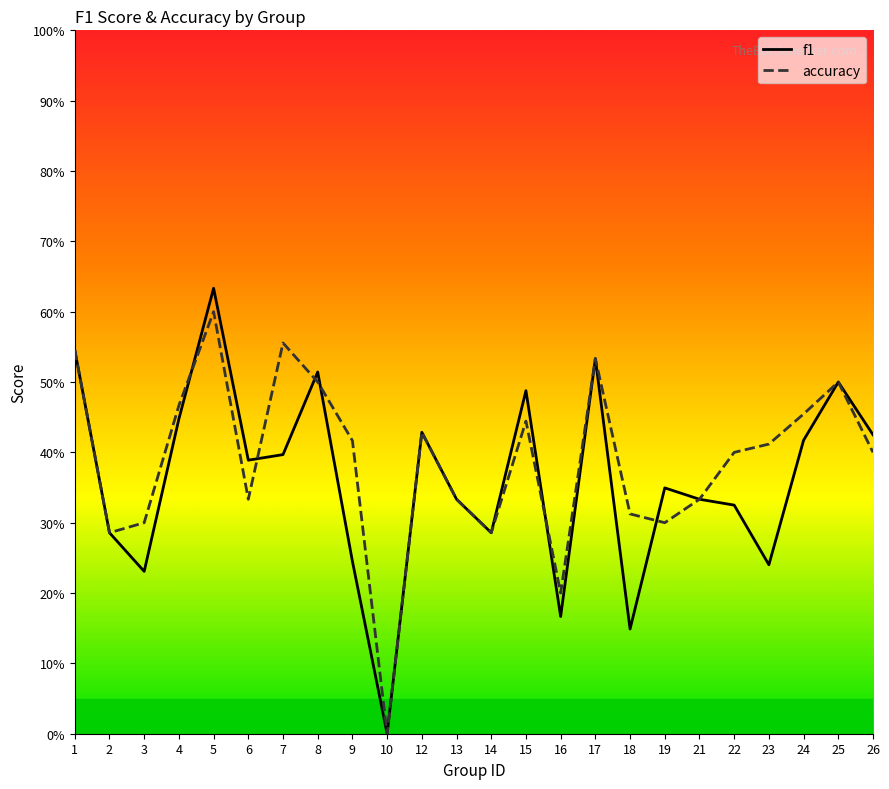

List the series in order of their overall mean, lowest first.

f1, accuracy